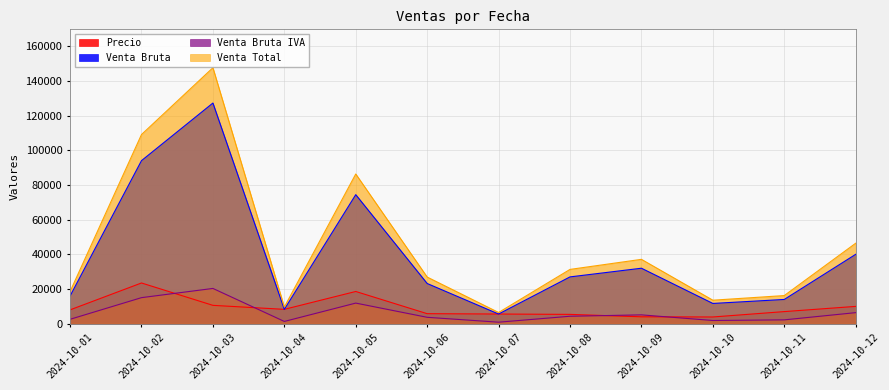

Reading left to right, transcribe all the data shown in this chart.

Precio: 2024-10-01=8000	2024-10-02=23500	2024-10-03=10600	2024-10-04=8300	2024-10-05=18600	2024-10-06=5800	2024-10-07=5600	2024-10-08=5400	2024-10-09=4000	2024-10-10=3900	2024-10-11=7000	2024-10-12=10000
Venta Bruta: 2024-10-01=16000	2024-10-02=94000	2024-10-03=127200	2024-10-04=8300	2024-10-05=74400	2024-10-06=23200	2024-10-07=5600	2024-10-08=27000	2024-10-09=32000	2024-10-10=11700	2024-10-11=14000	2024-10-12=40000
Venta Bruta IVA: 2024-10-01=2560	2024-10-02=15040	2024-10-03=20352	2024-10-04=1328	2024-10-05=11904	2024-10-06=3712	2024-10-07=896	2024-10-08=4320	2024-10-09=5120	2024-10-10=1872	2024-10-11=2240	2024-10-12=6400
Venta Total: 2024-10-01=18560	2024-10-02=109040	2024-10-03=147552	2024-10-04=9628	2024-10-05=86304	2024-10-06=26912	2024-10-07=6496	2024-10-08=31320	2024-10-09=37120	2024-10-10=13572	2024-10-11=16240	2024-10-12=46400